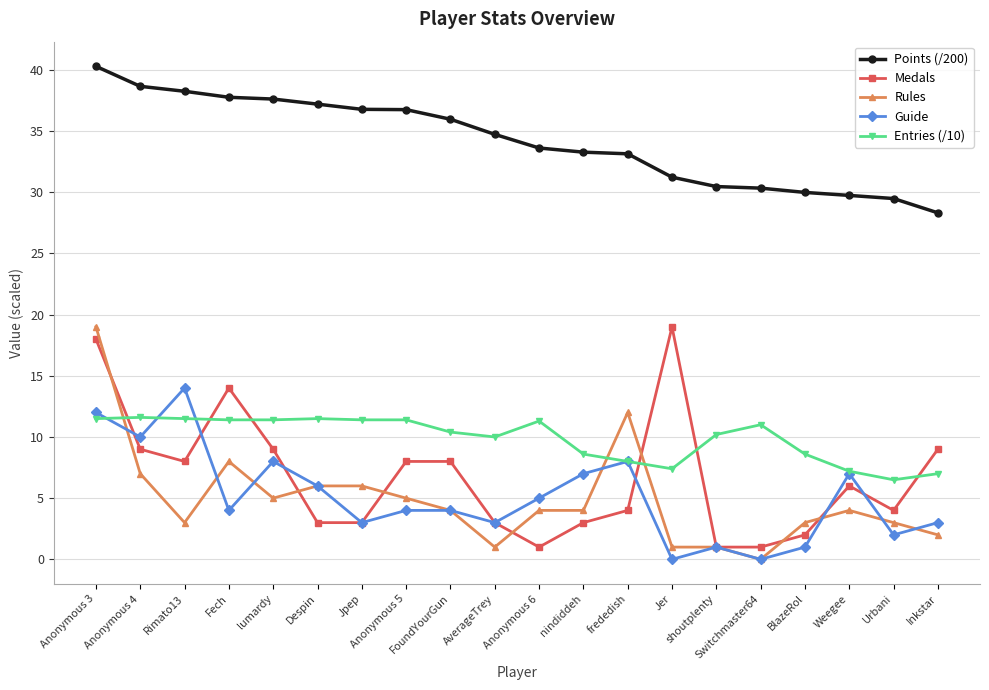

What is the maximum value for Entries (/10)?

11.6